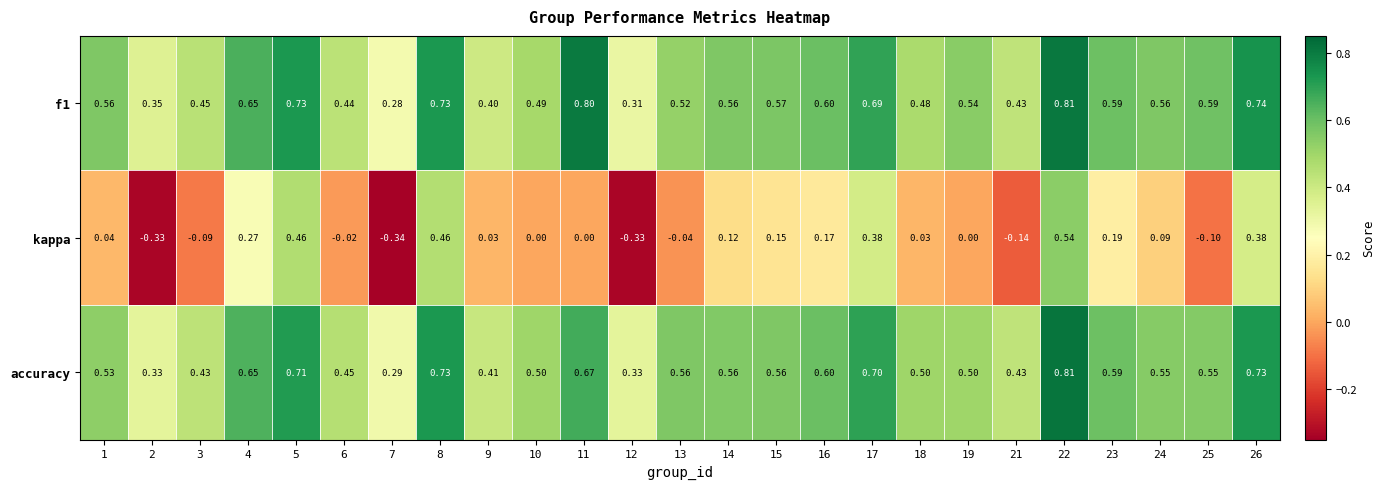

What is the spread (max minus min) of values at 14?

0.4